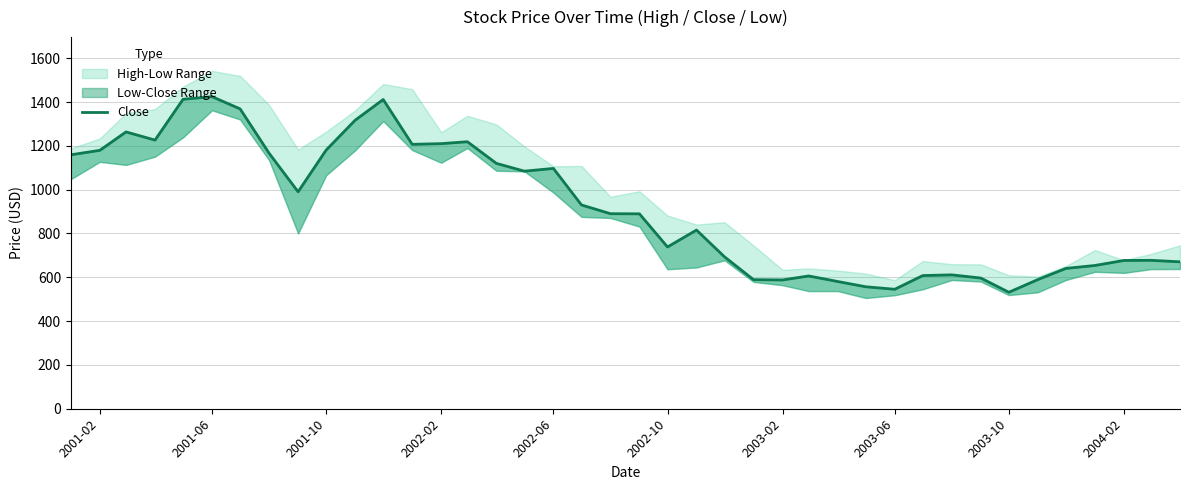

Is it true that the value at 24 is 851.4?

False